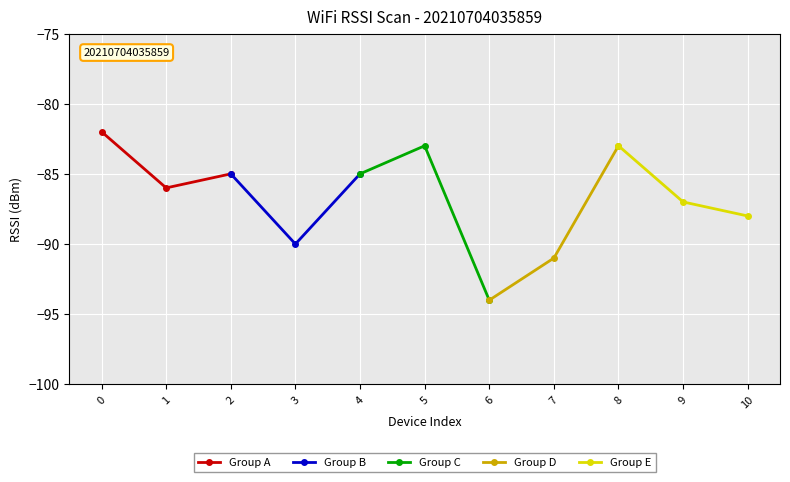

Reading left to right, list all the values displayed in this chart.

Group A: -82	-86	-85
Group B: -85	-90	-85
Group C: -85	-83	-94
Group D: -94	-91	-83
Group E: -83	-87	-88